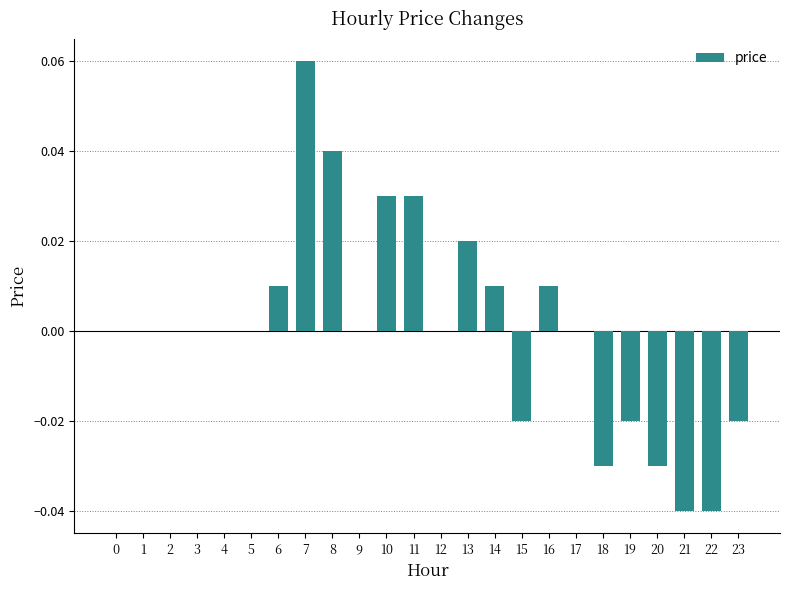

Is it true that the value at 1 is -0.1?

False